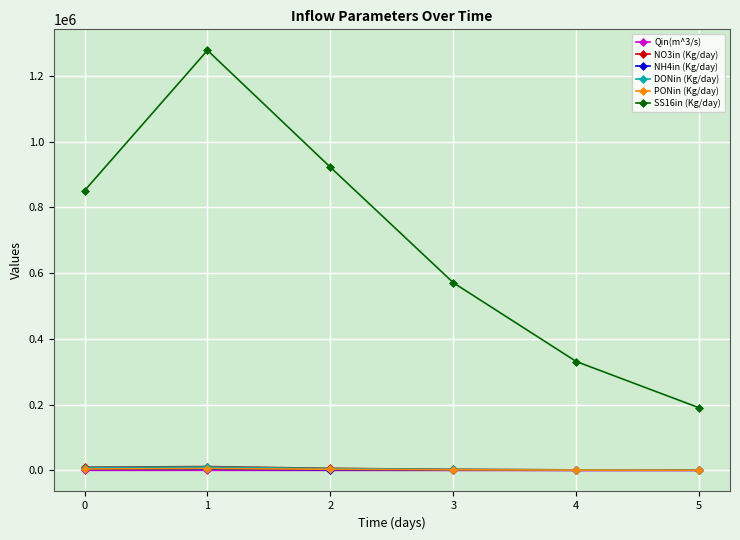

Which series has the largest total across all categories?

SS16in (Kg/day)